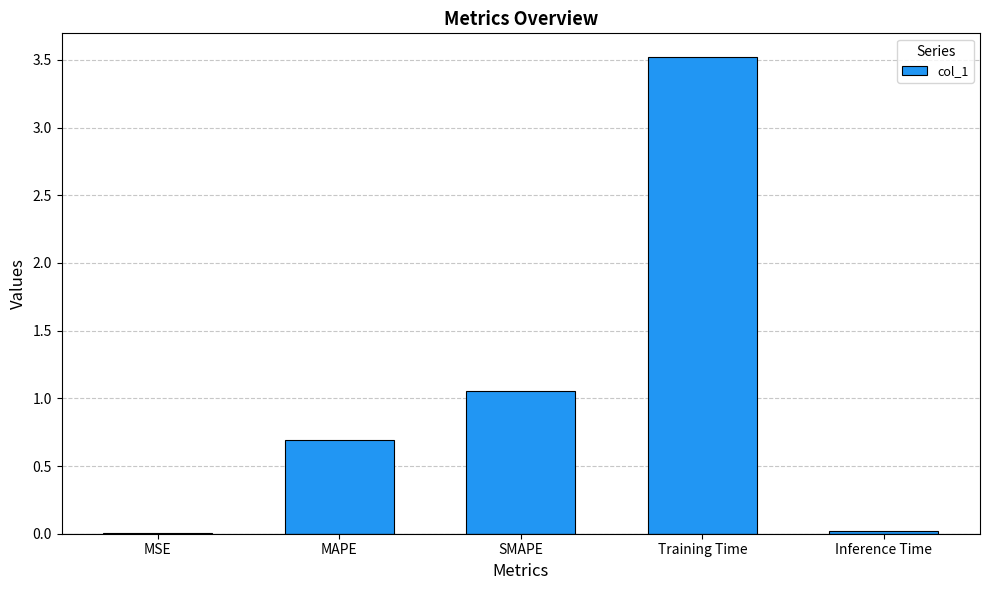

Which category has the highest value across all series?

Training Time